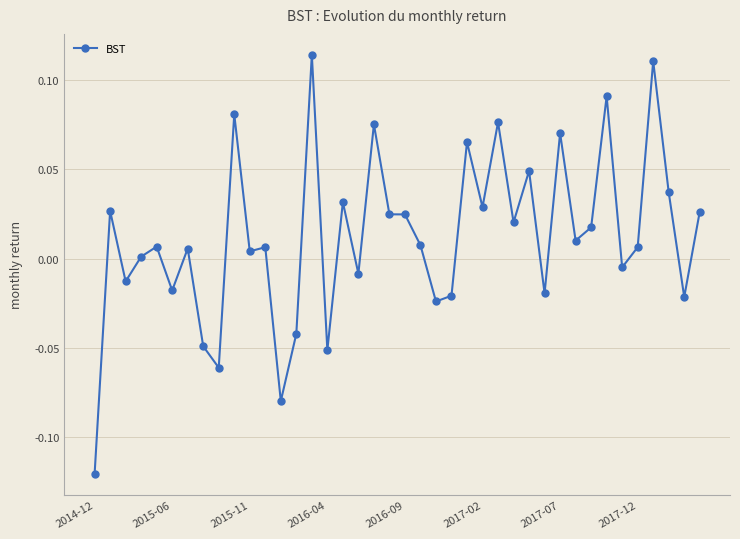

What is the sum of all values?

0.5